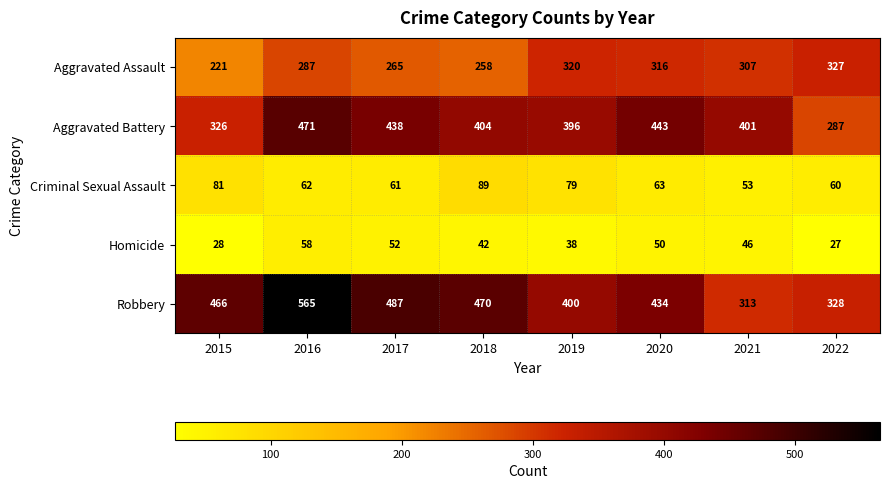

What is the minimum value for Homicide?

27